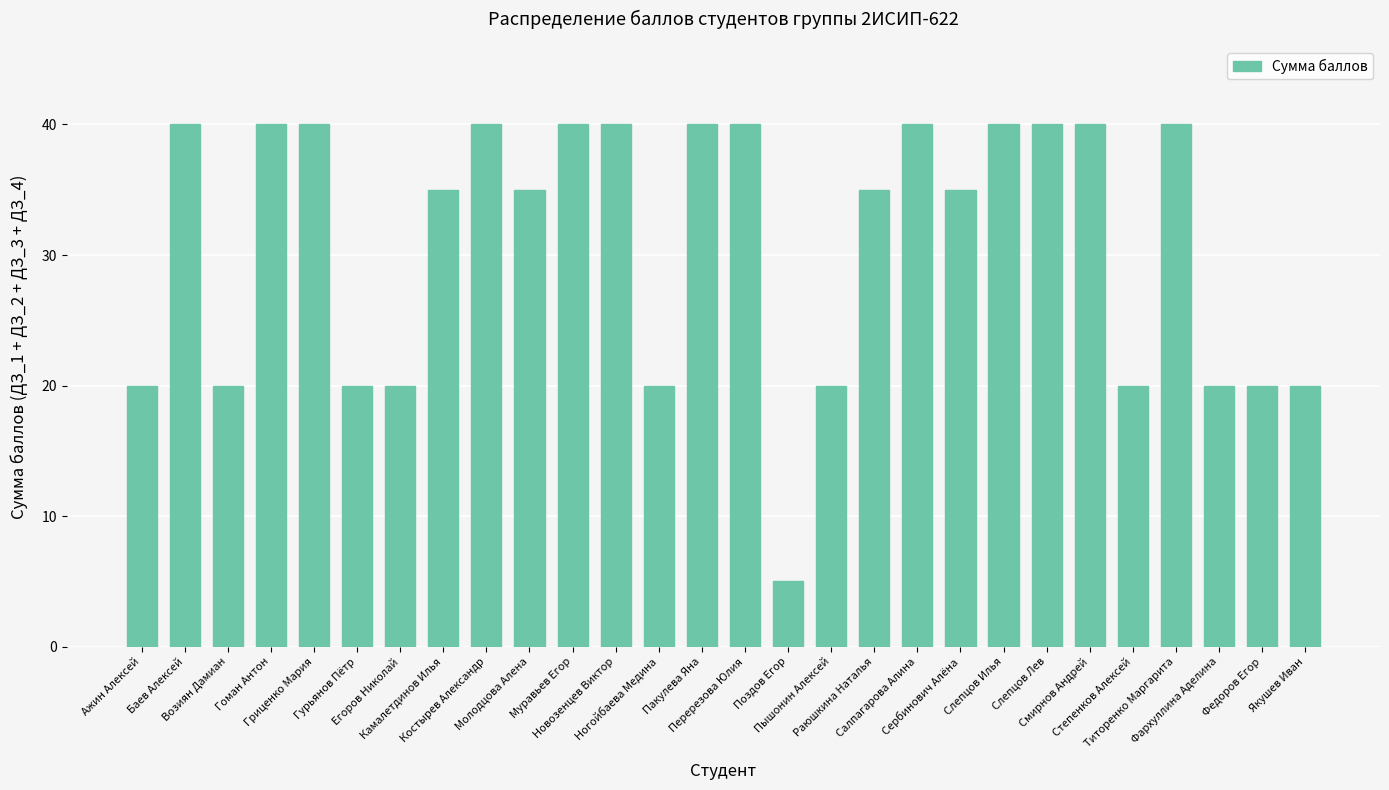

How many bars are there in total?

28